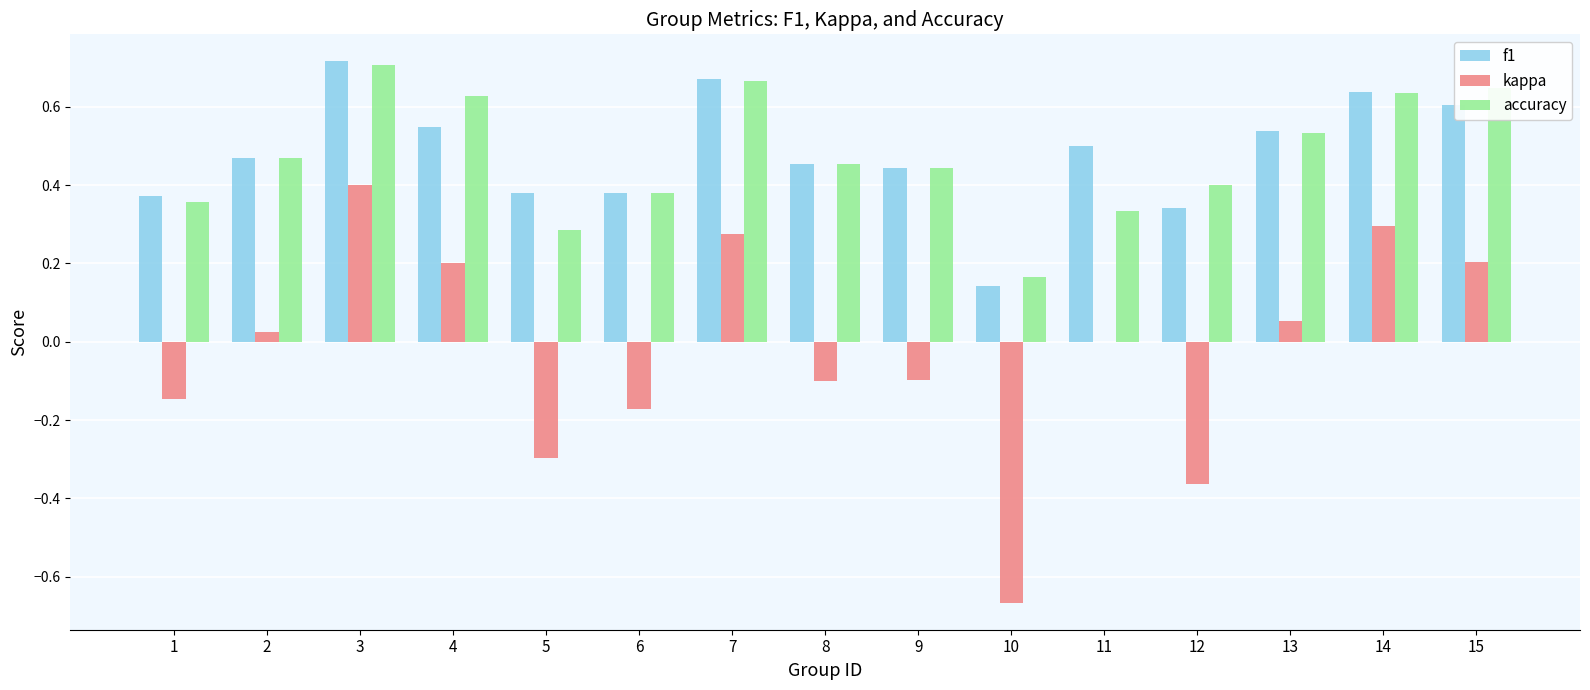

At which label does accuracy reach its peak?

3